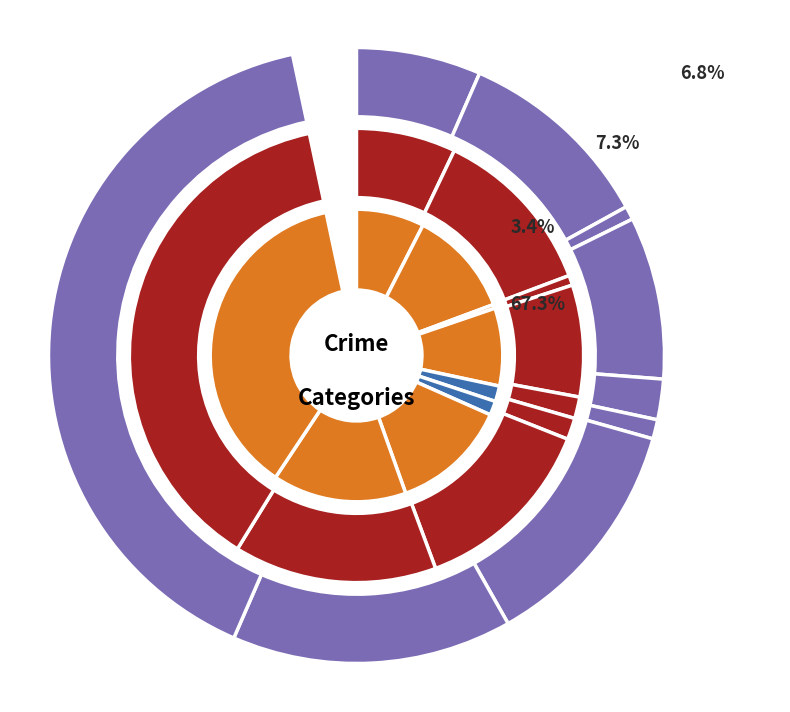

What is the smallest slice in the pie chart?

Arson